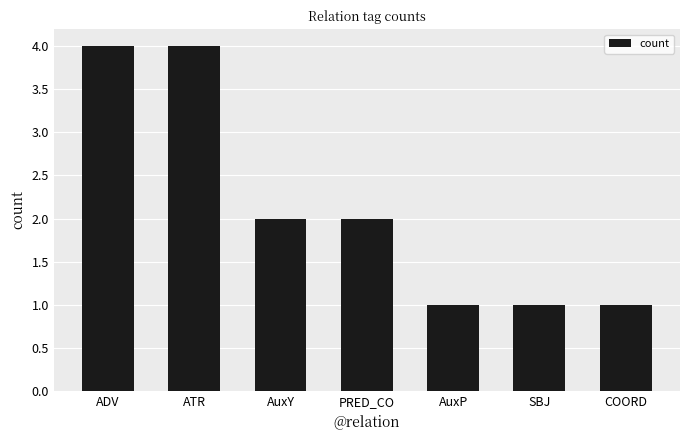

The chart shows a value of 4 at ATR. True or false?

True